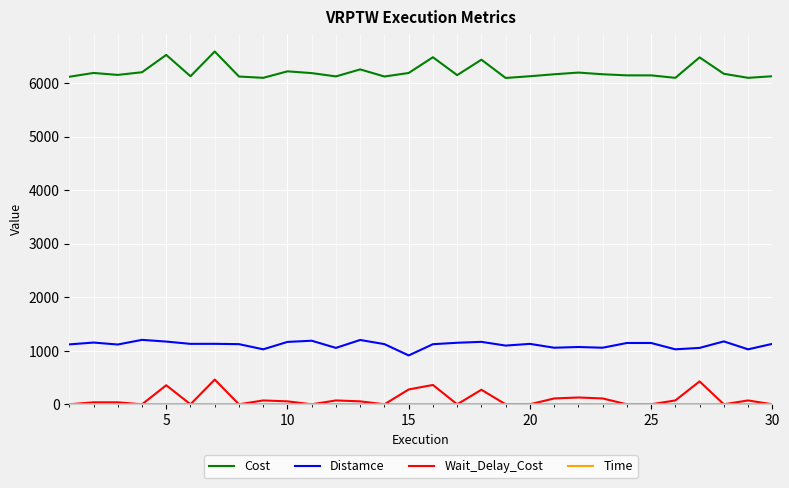

True or false: Cost and Wait_Delay_Cost intersect in this chart.

False